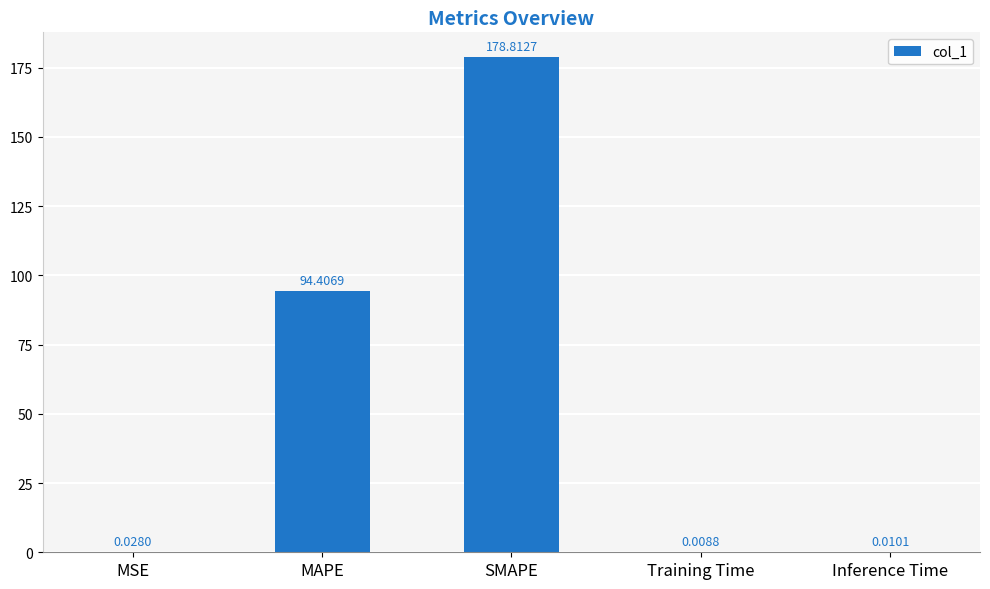

Which label corresponds to the largest value in the chart?

SMAPE